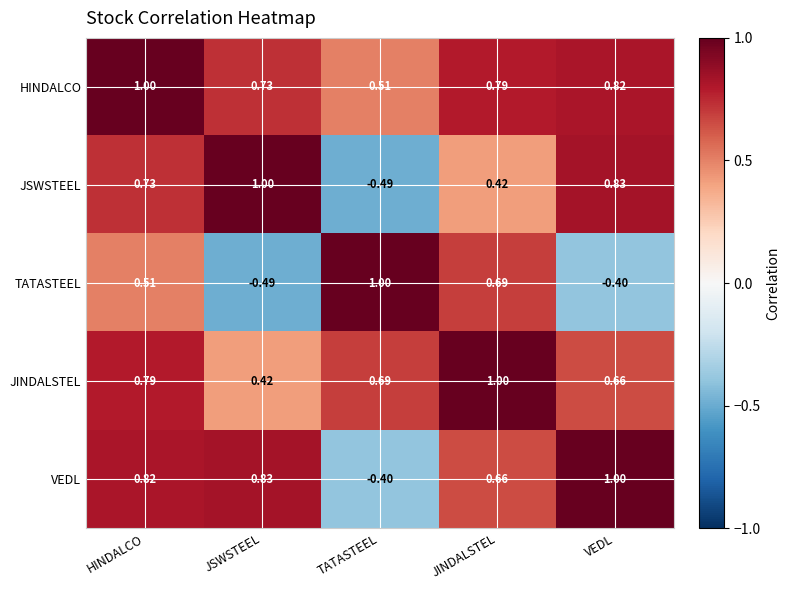

Which series changed the most between JSWSTEEL and VEDL?

JINDALSTEL